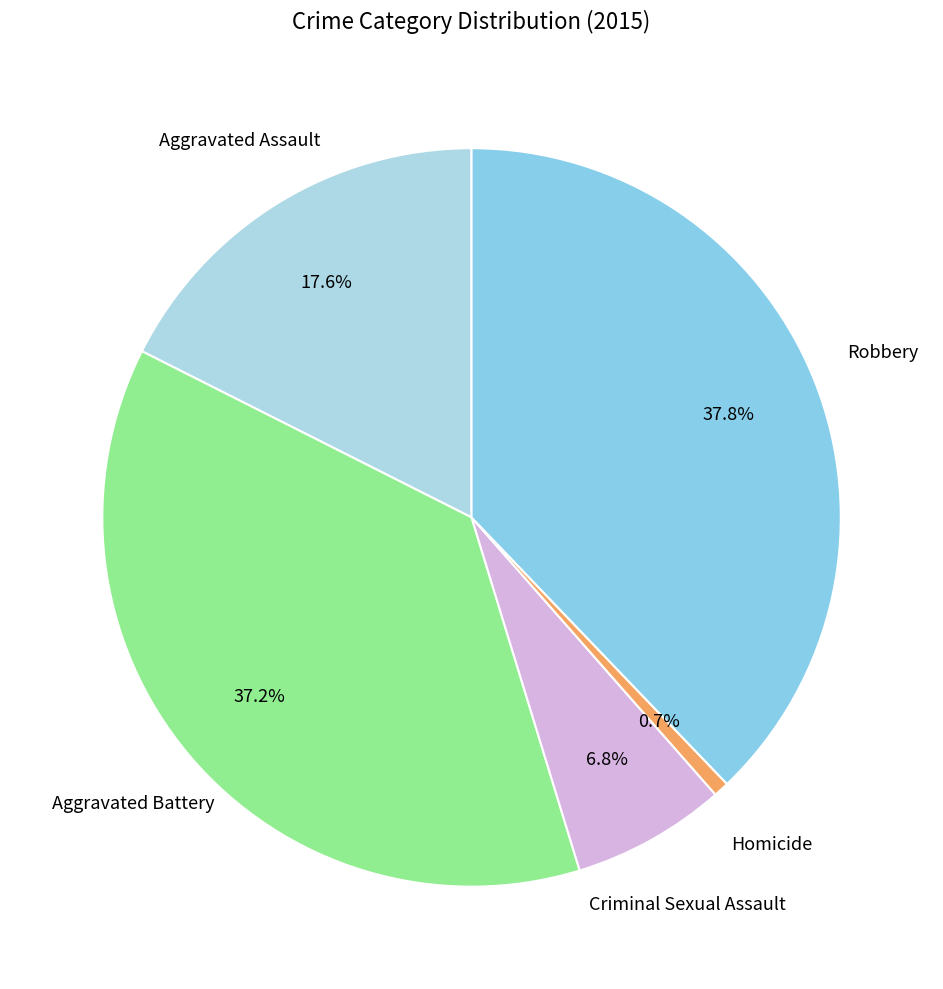

Is it true that Robbery is 24% of the pie?

False